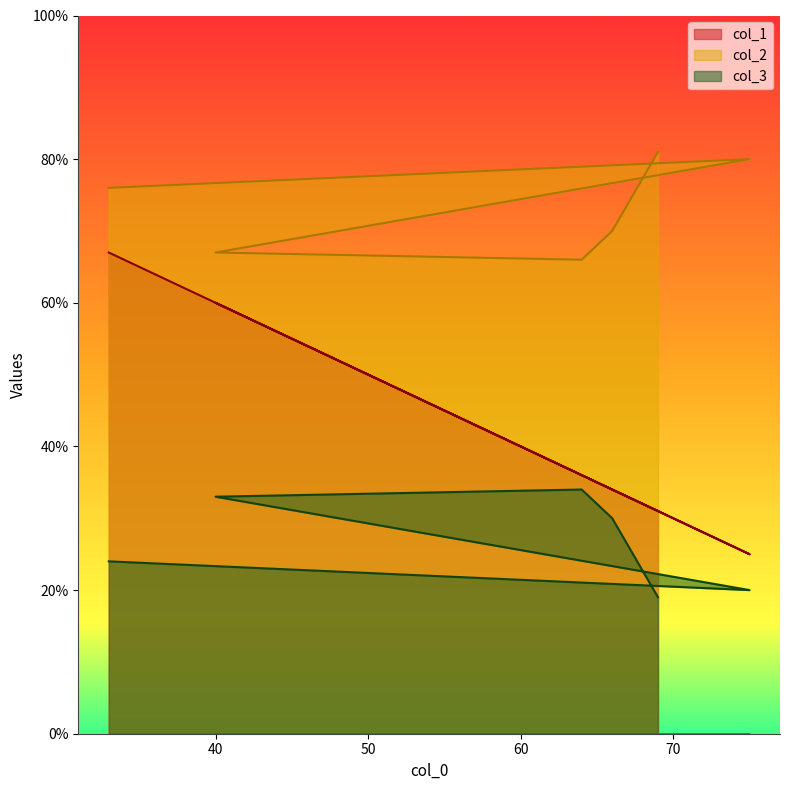

How many series are shown in this chart?

3